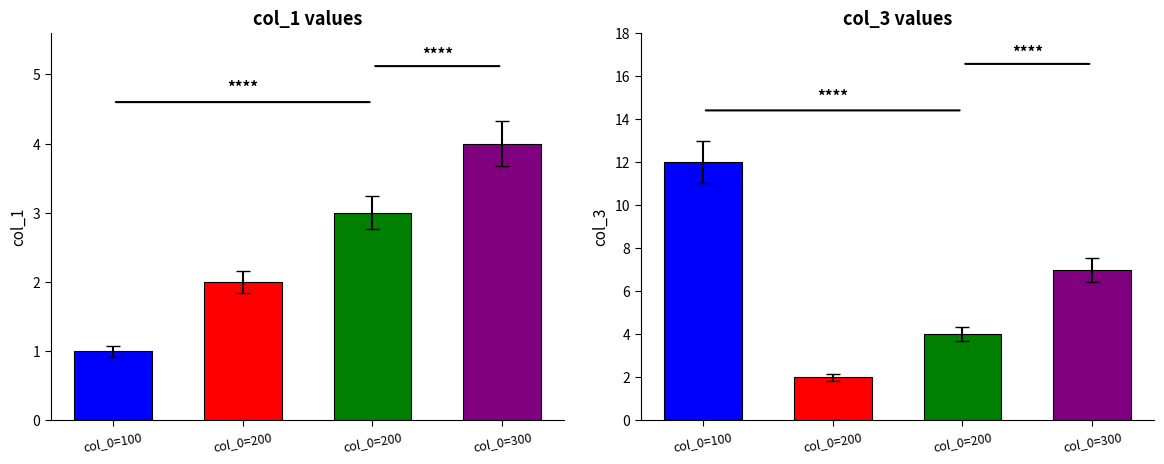

The value of col_3 at 300 is 2. True or false?

False